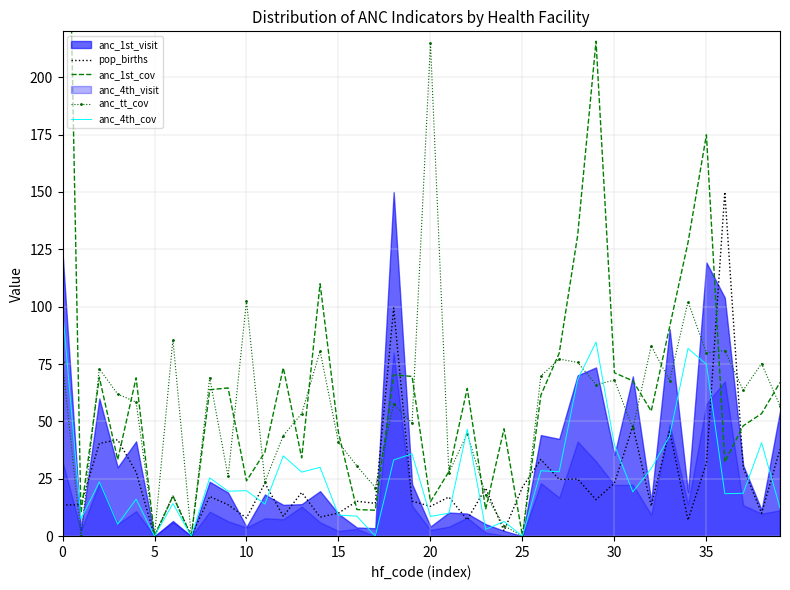

Count the number of categories in the chart.

40